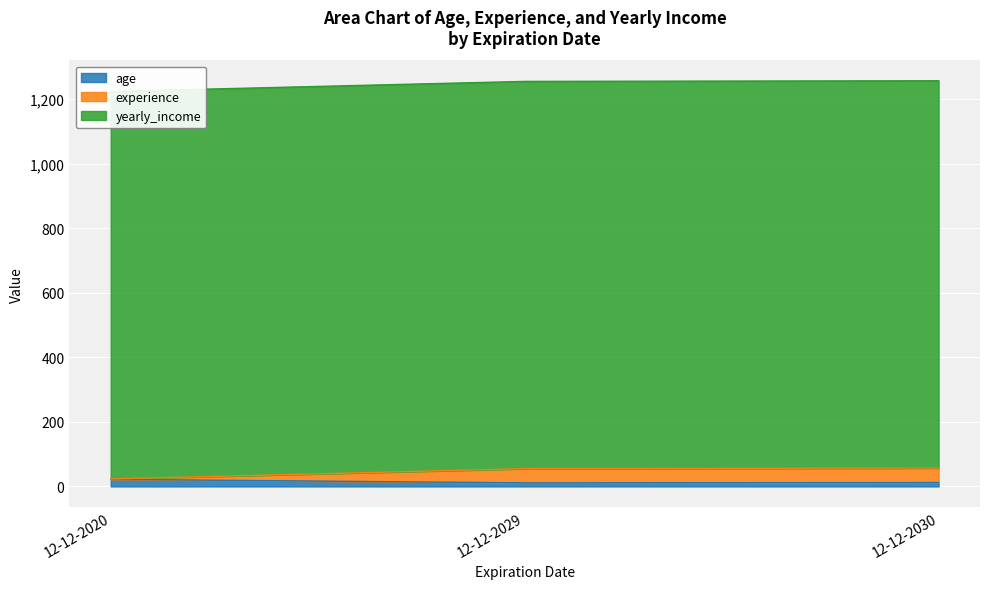

True or false: age has a value of 12 at 12-12-2030.

True